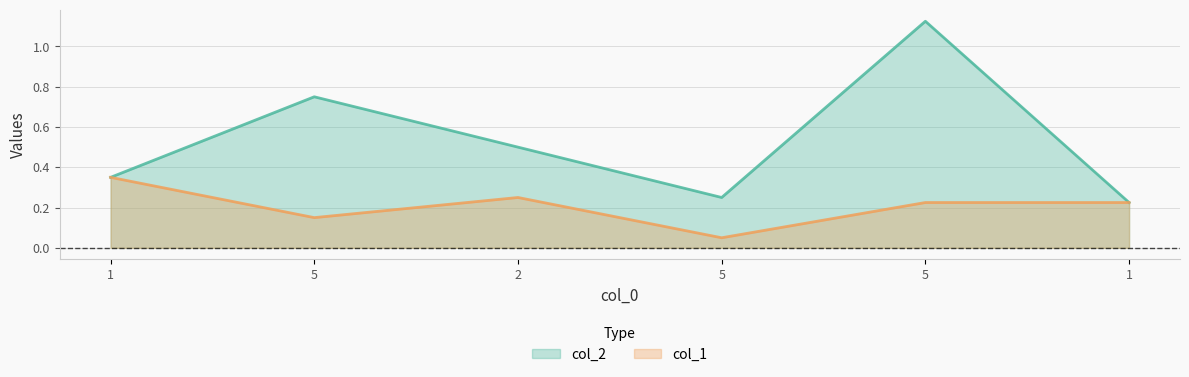

At 5, list the series in order from smallest to largest.

col_1, col_2